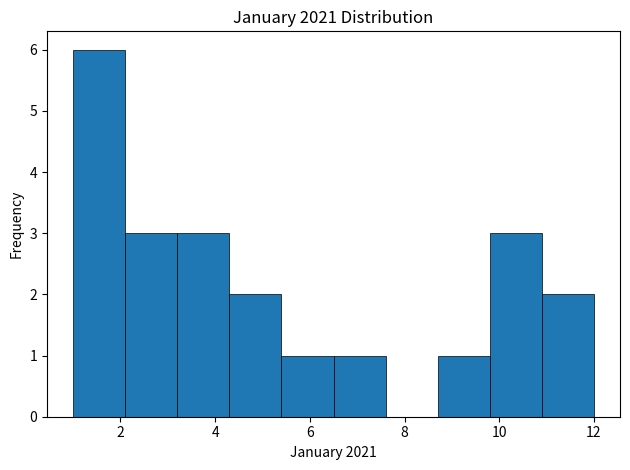

How tall is the bar that spans 3.2 to 4.3 on the x-axis? Neither the bar edges nor the heights are printed on the chart, so give them approximately, as read against the axes.

3